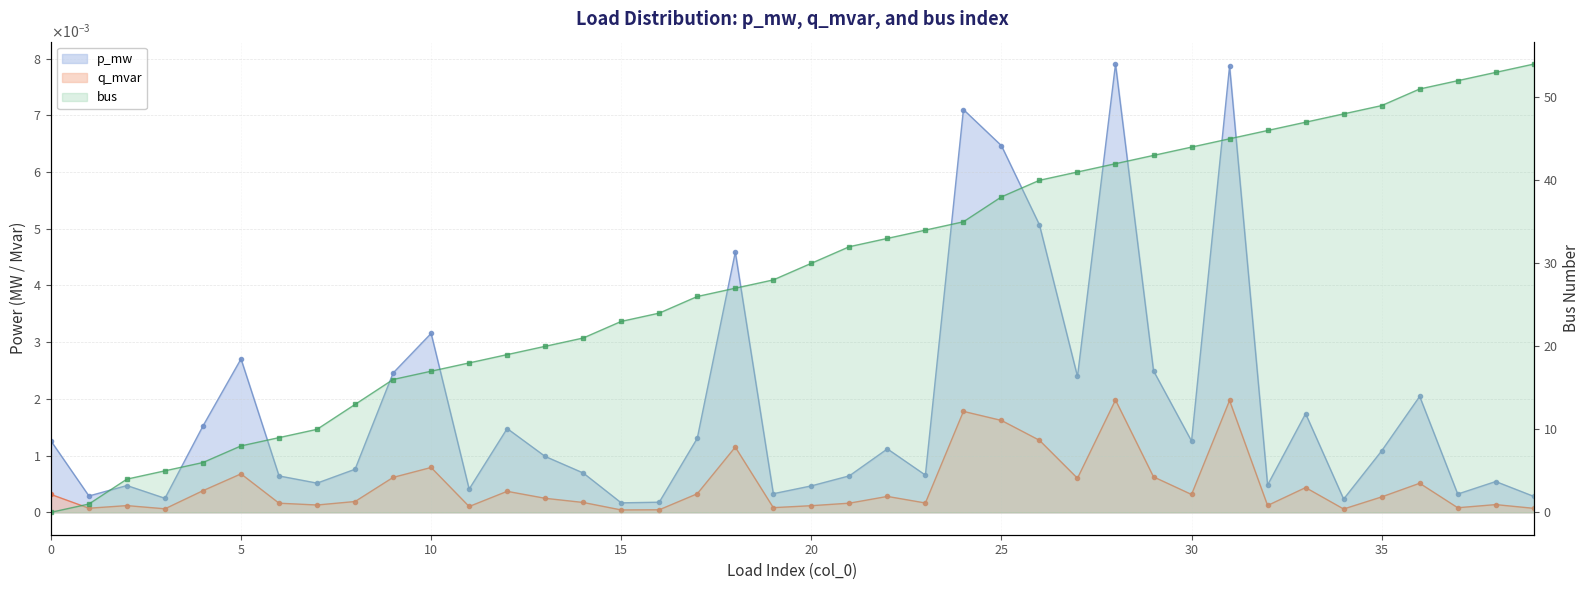

Does the chart have visible grid lines?

Yes